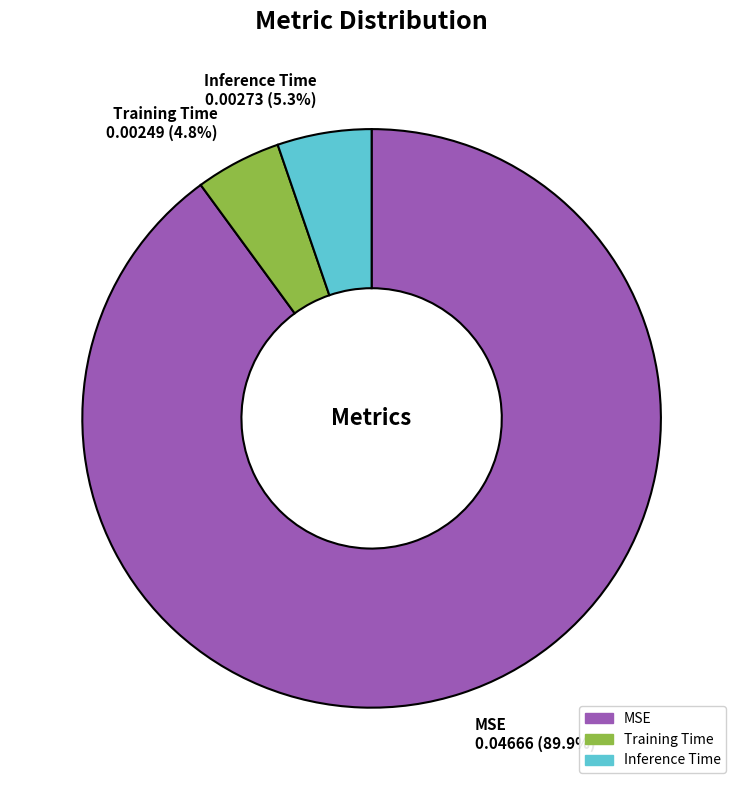

Between Training Time and MSE, which is larger?

MSE